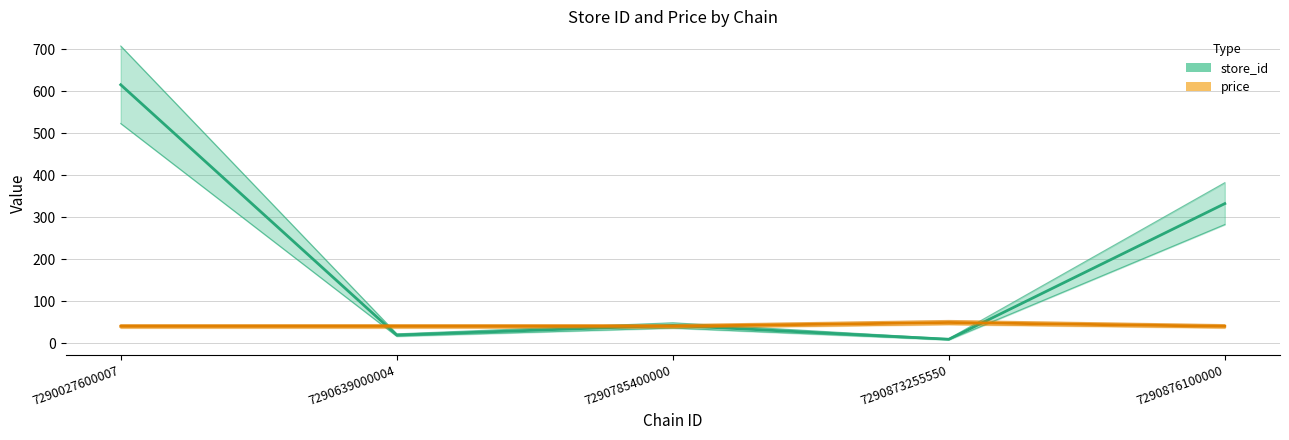

Which label corresponds to the smallest value in the chart?

7290873255550